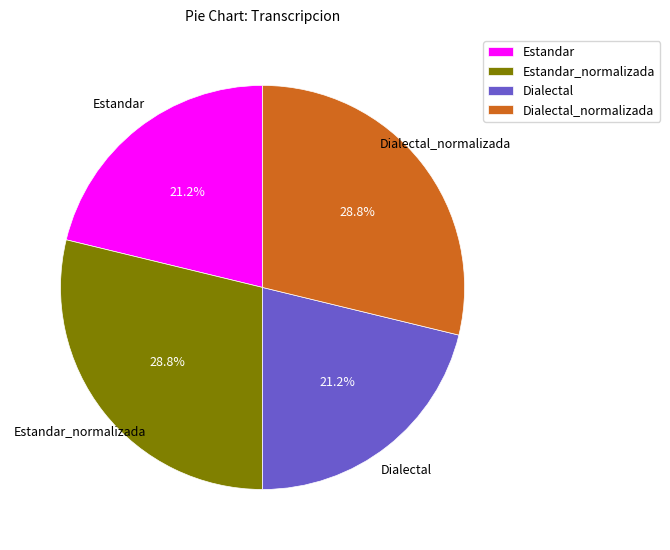

What percentage is the Estandar slice, to the nearest percent?

21%